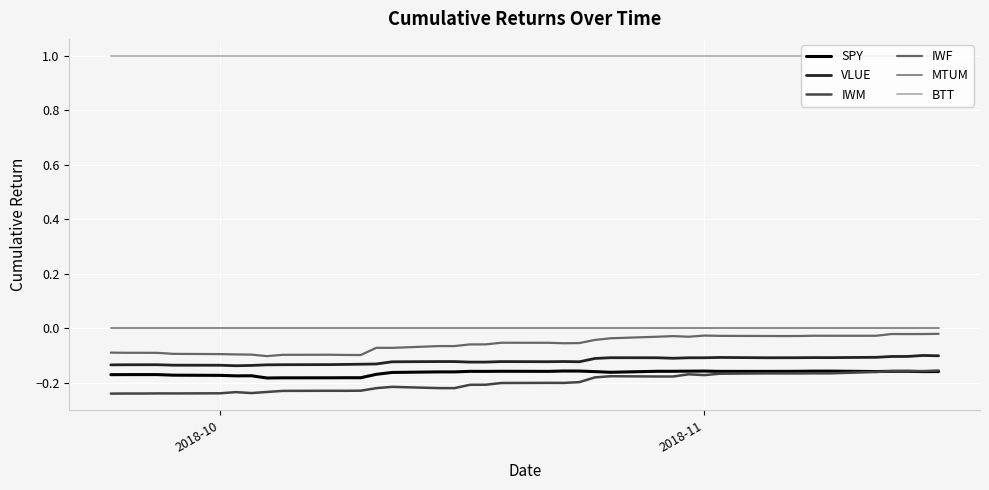

True or false: VLUE and IWF intersect in this chart.

False